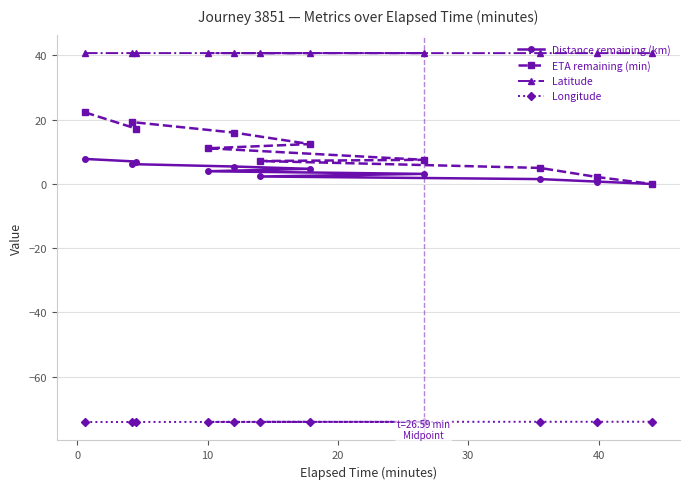

Is this an area chart (filled region under the line)?

No